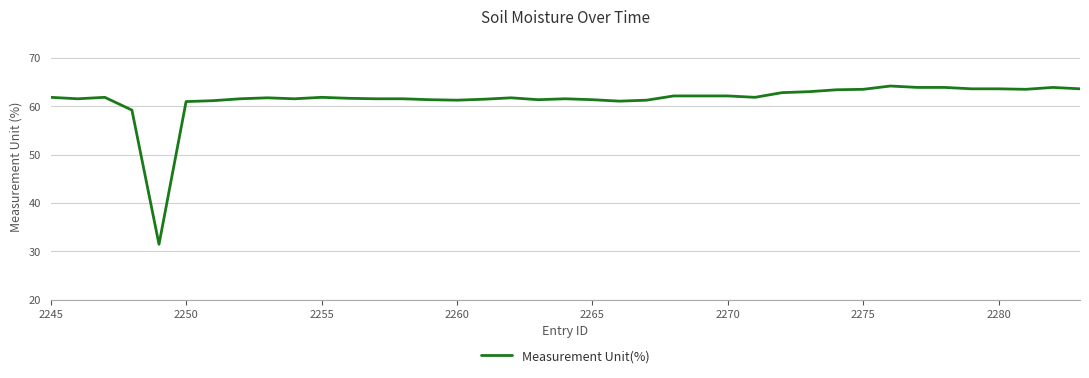

What is the greatest value displayed?

64.2